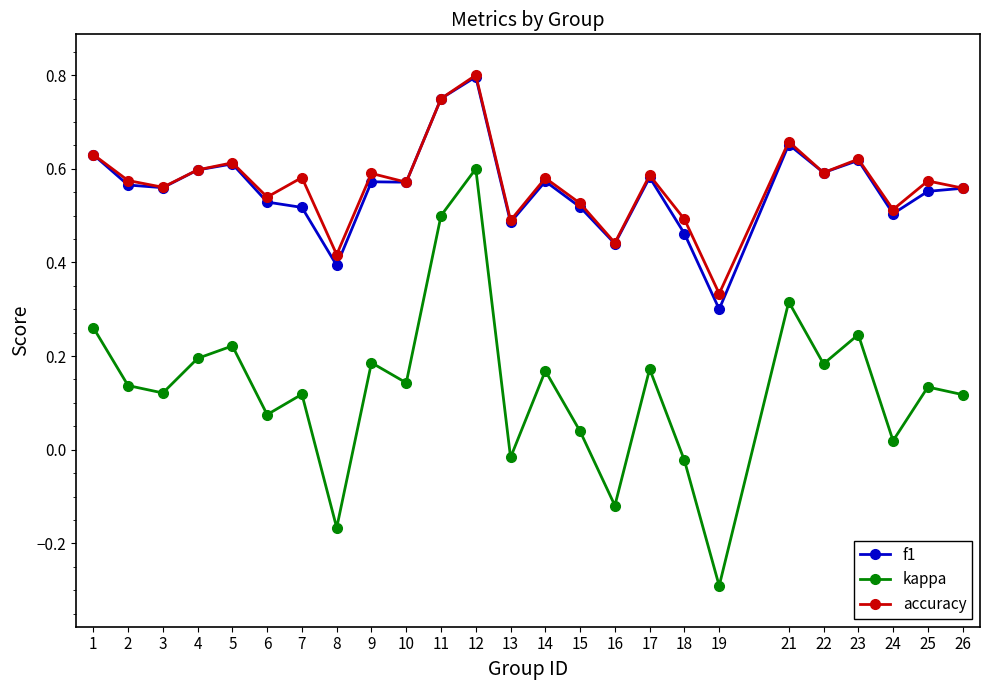

How many accuracy values are between 0 and 1?

25